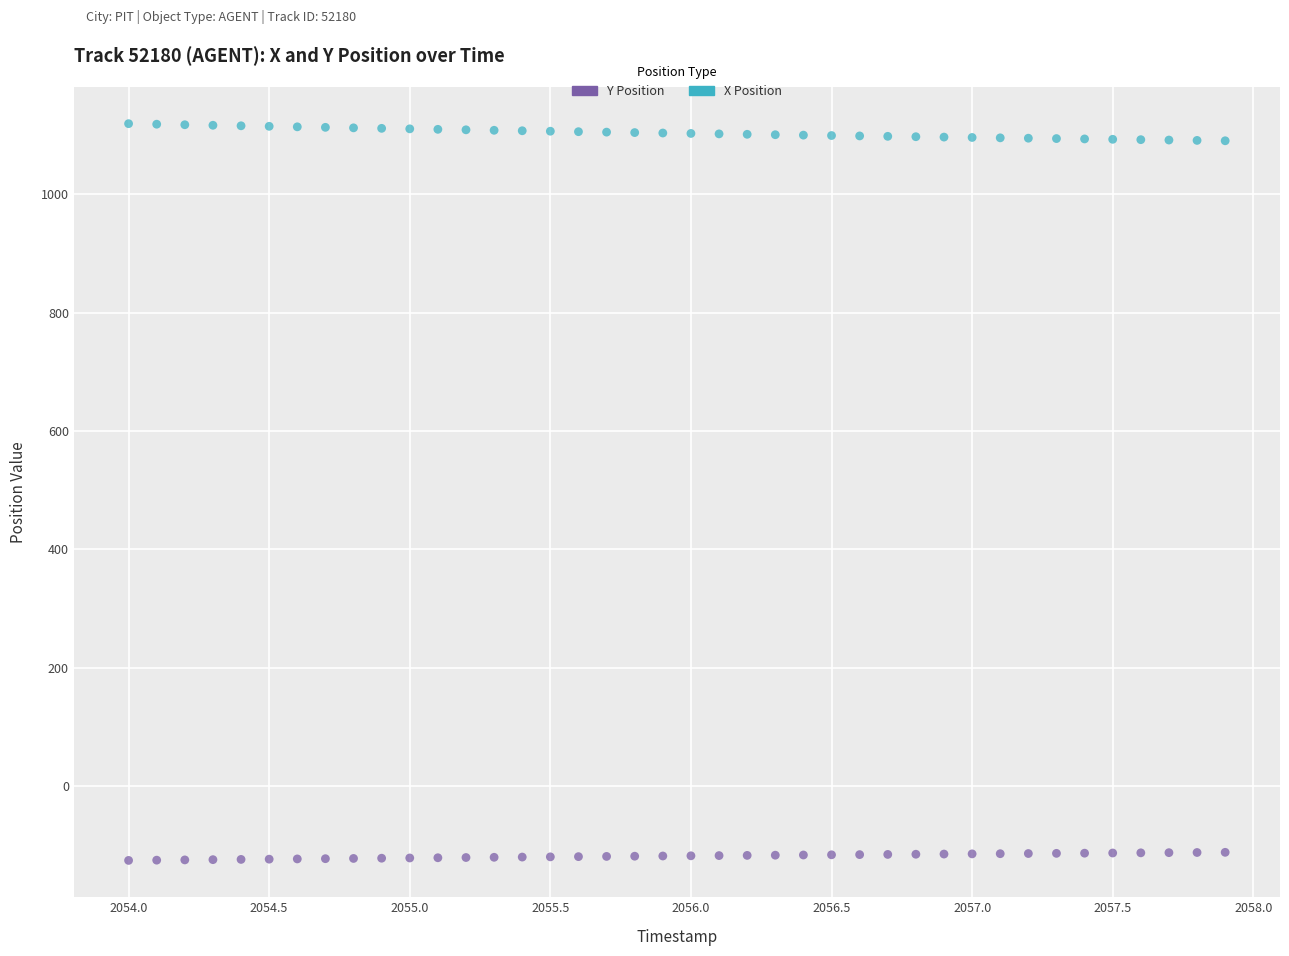

Across all data points, what is the range of Y values (max minus min)?

1245.1